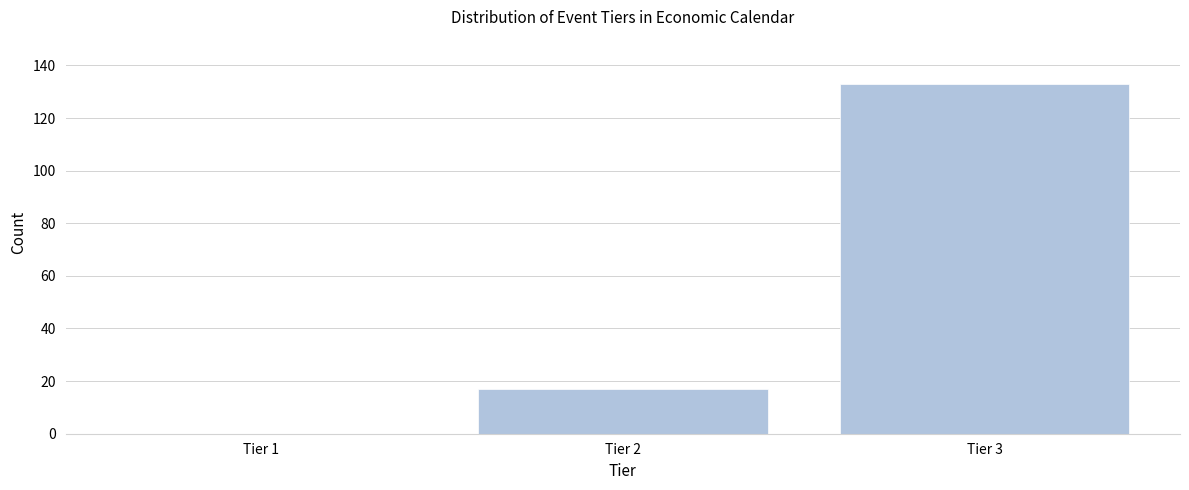

Reading left to right, transcribe all the data shown in this chart.

Tier 1=0	Tier 2=17	Tier 3=133